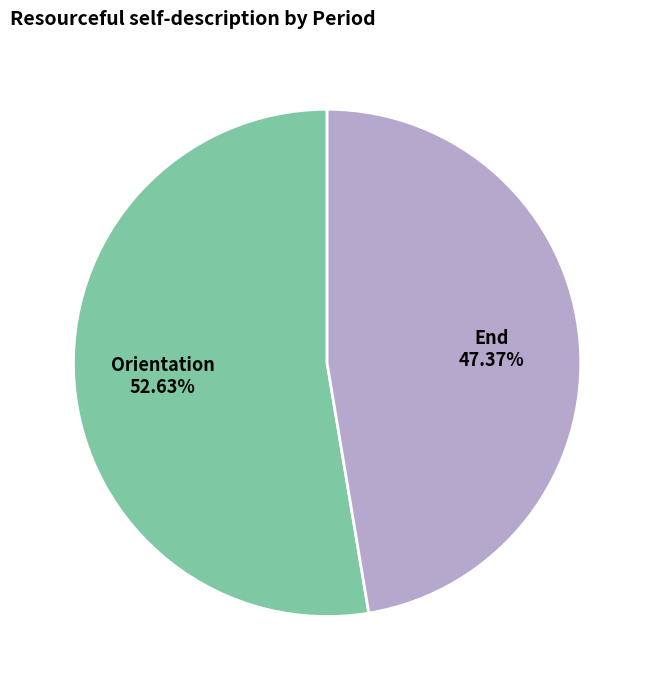

To the nearest percent, what is the combined percentage of Orientation and End?

100%